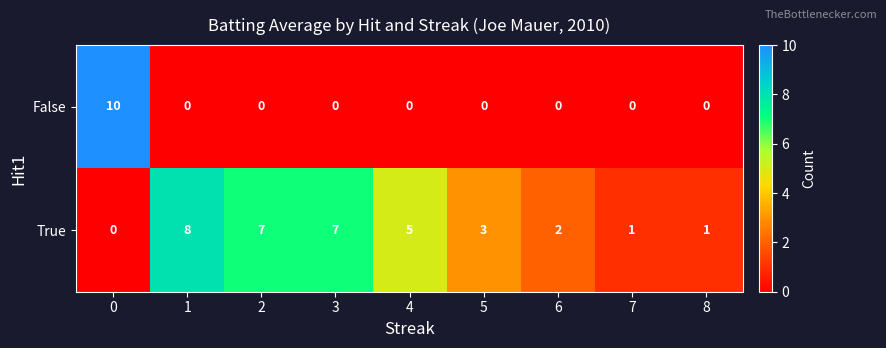

Reading left to right, list all the values displayed in this chart.

False: 10	0	0	0	0	0	0	0	0
True: 0	8	7	7	5	3	2	1	1